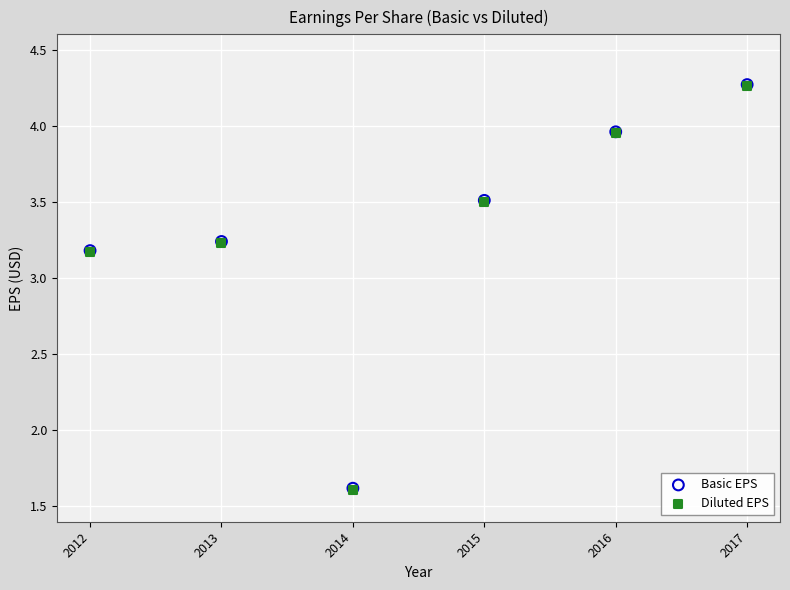

What are all the series names shown in the legend?

Basic EPS, Diluted EPS